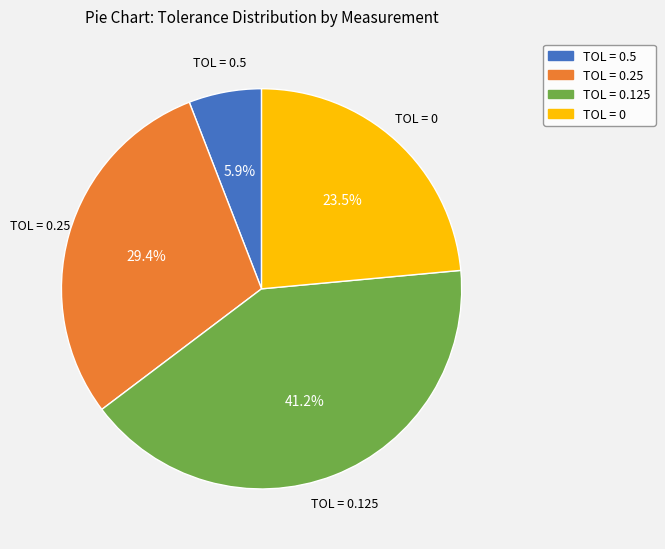

Does any single category account for the majority?

No